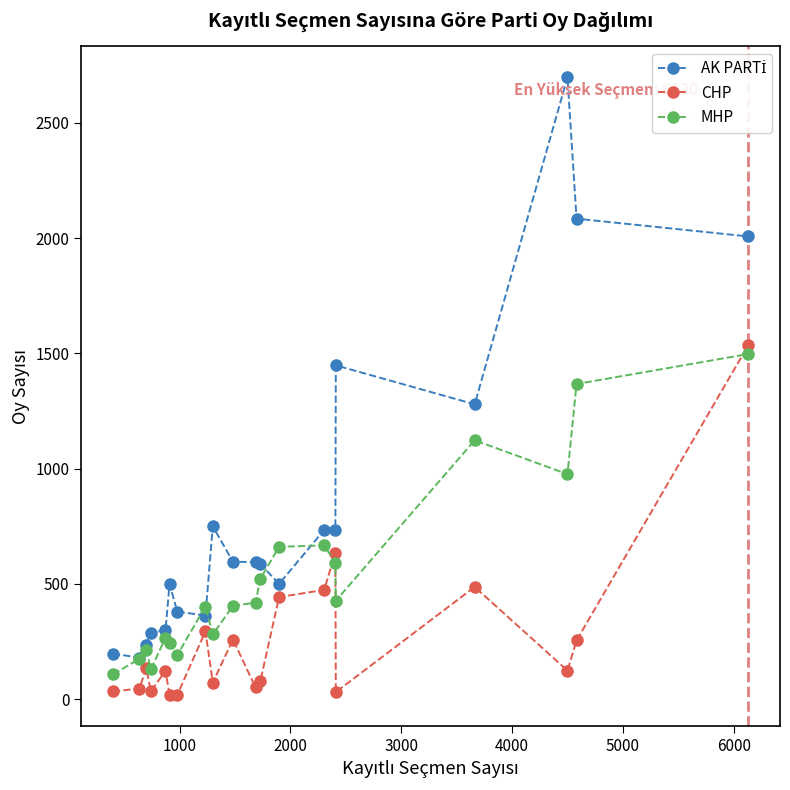

After their last crossing, which series has the higher values: MHP or CHP?

CHP